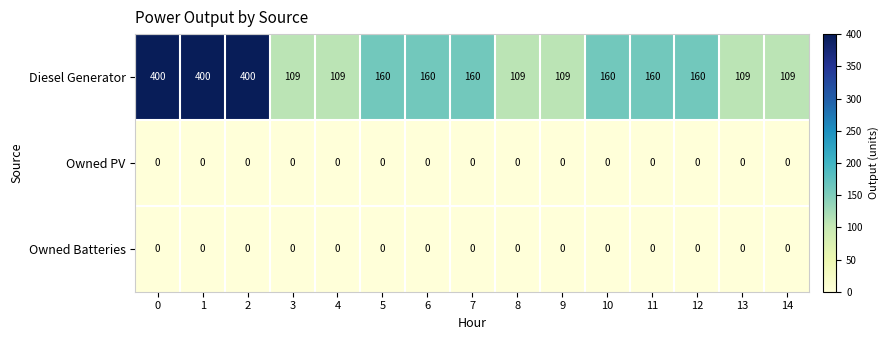

The Diesel Generator series shows 25 at 13. True or false?

False